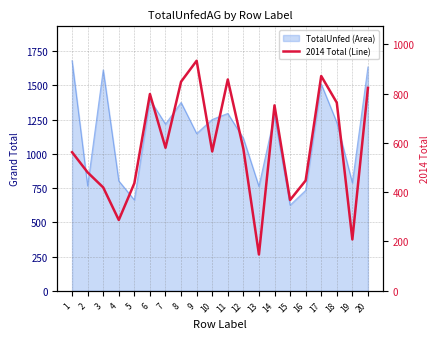

How many interior local valleys (lower than both neighbors) does the data have?

6